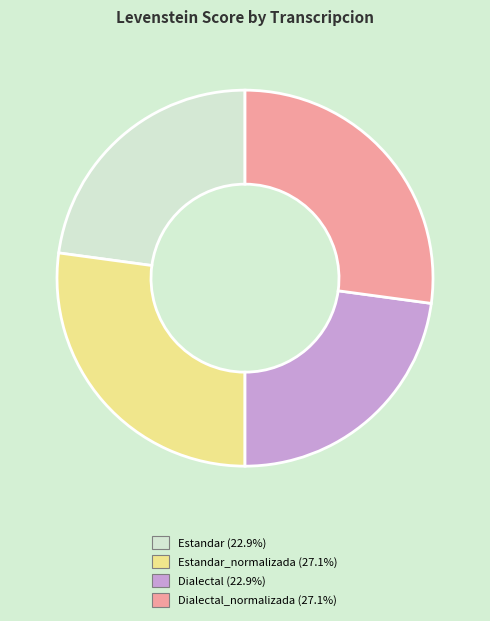

Does any single category account for the majority?

No